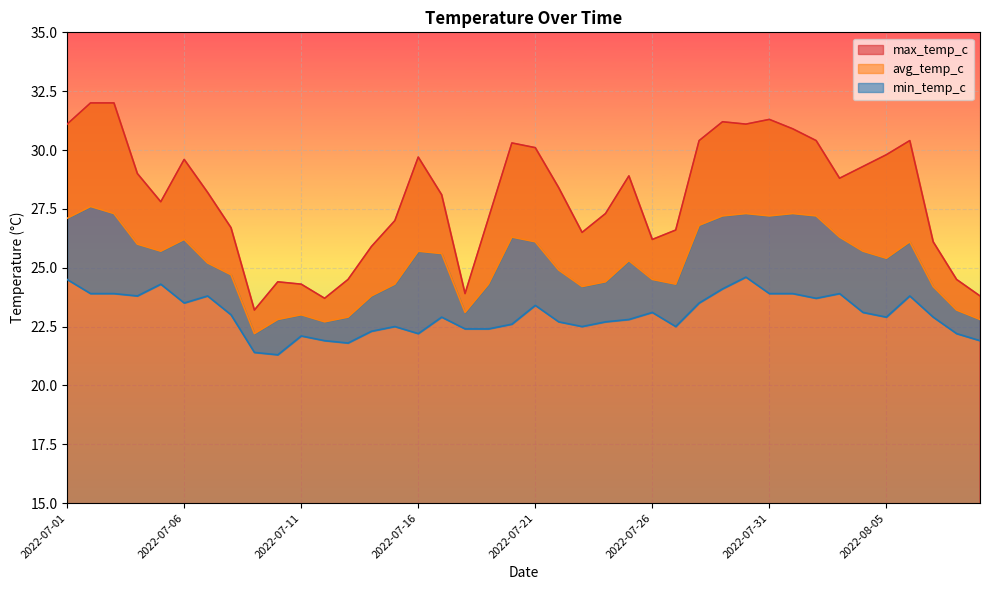

At which category does max_temp_c reach its first local valley?

2022-07-05